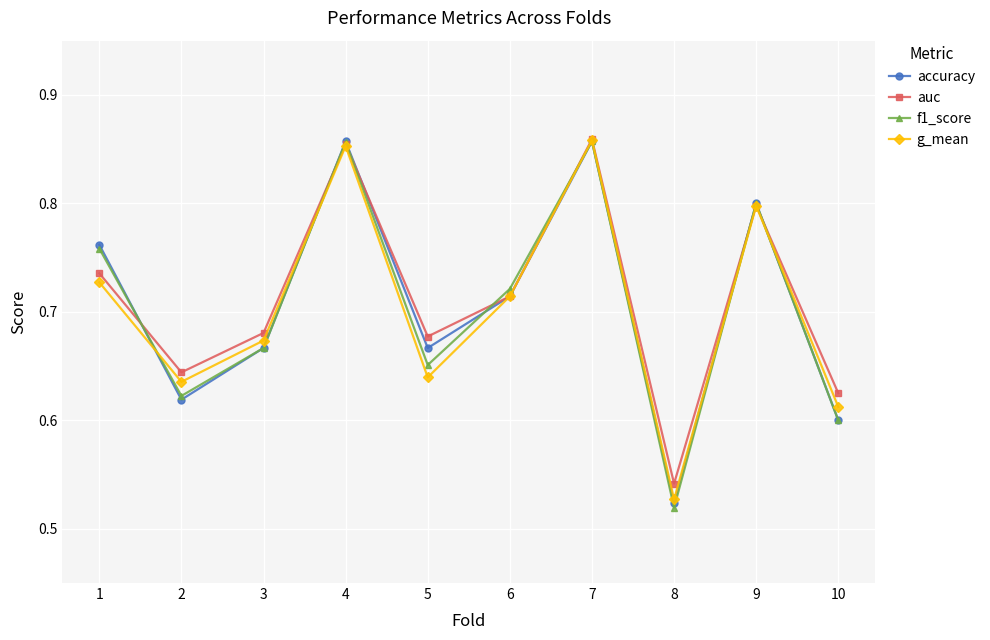

At which label does f1_score reach its minimum?

8